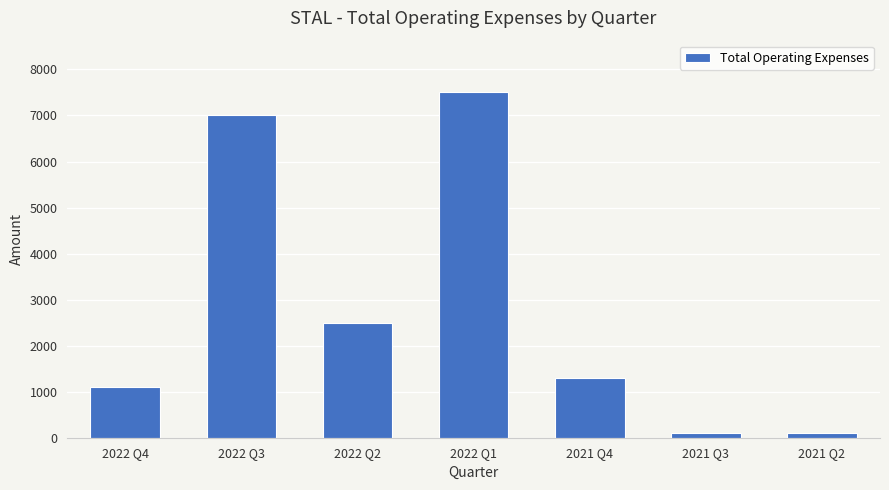

What is the maximum value shown in the chart?

7500